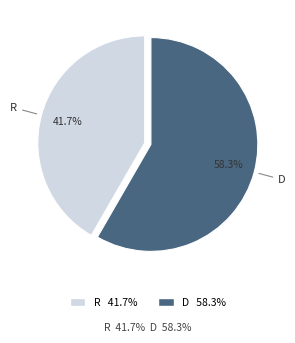

To the nearest percent, what is the combined percentage of D and R?

100%